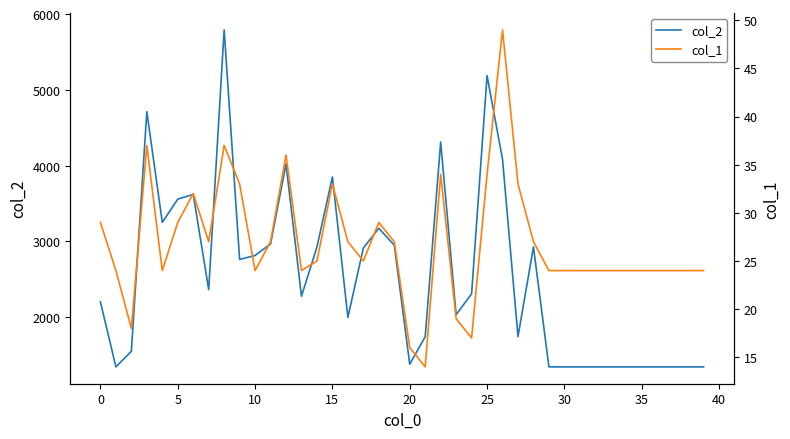

How many values in the col_2 series exceed 2308?

19